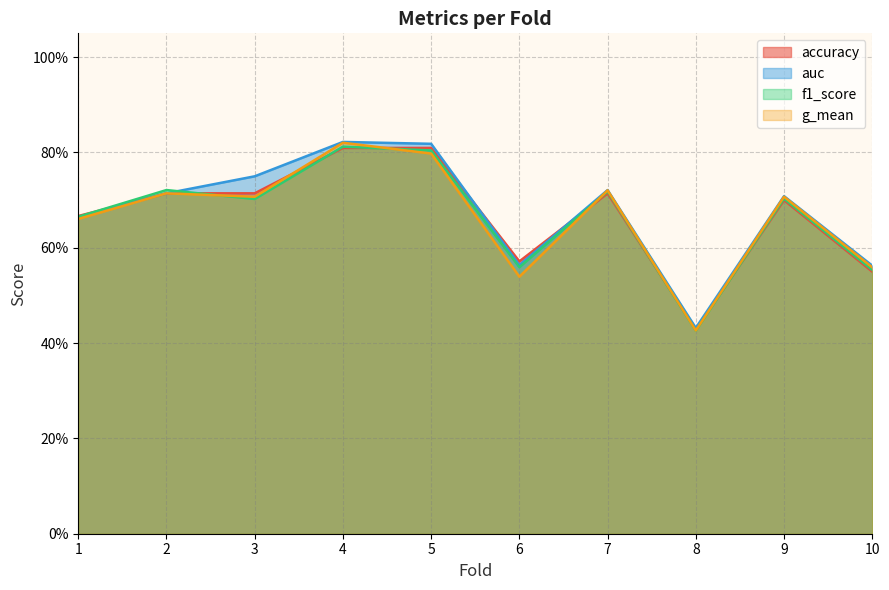

How many lines are shown in the chart?

4